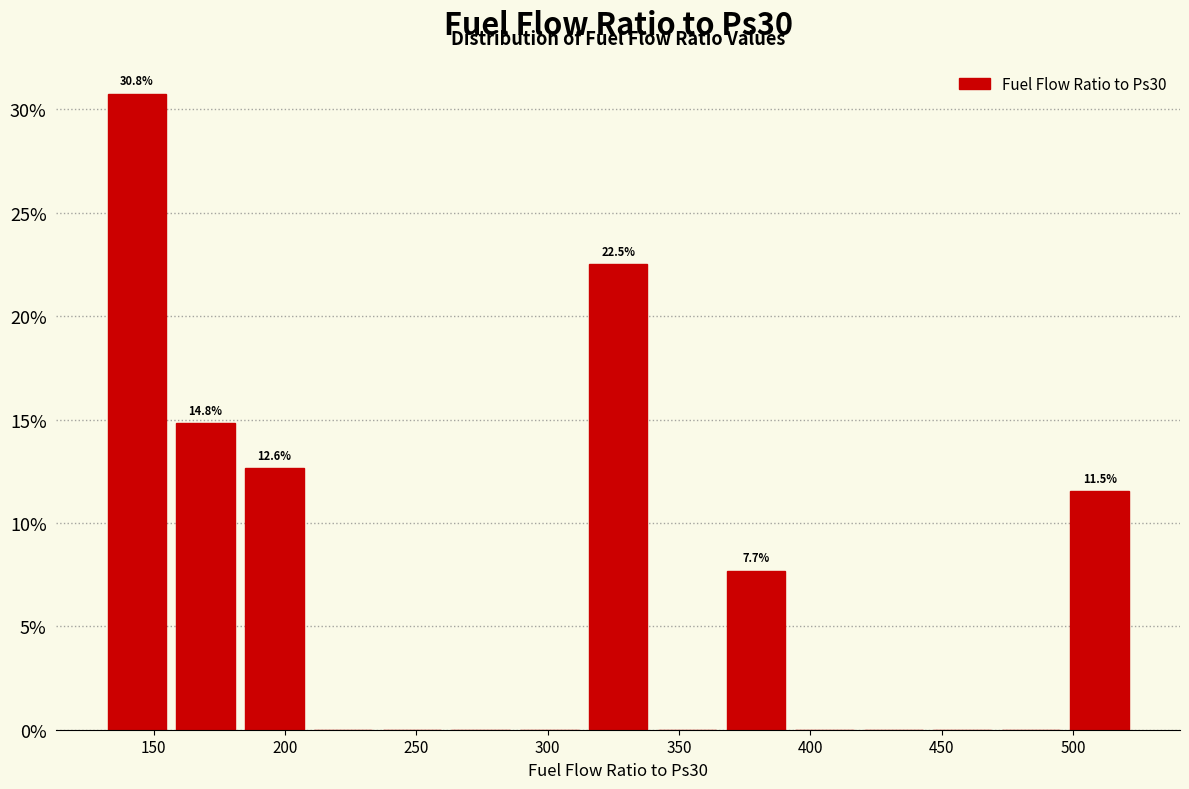

Over which range of the x-axis is the bar tallest?

130 to 155